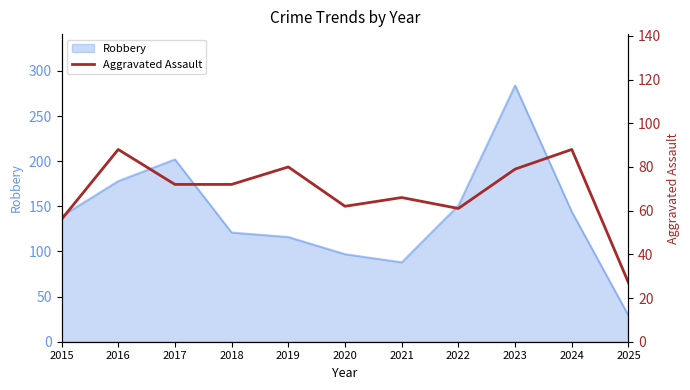

The Robbery series shows 121 at 2018. True or false?

True